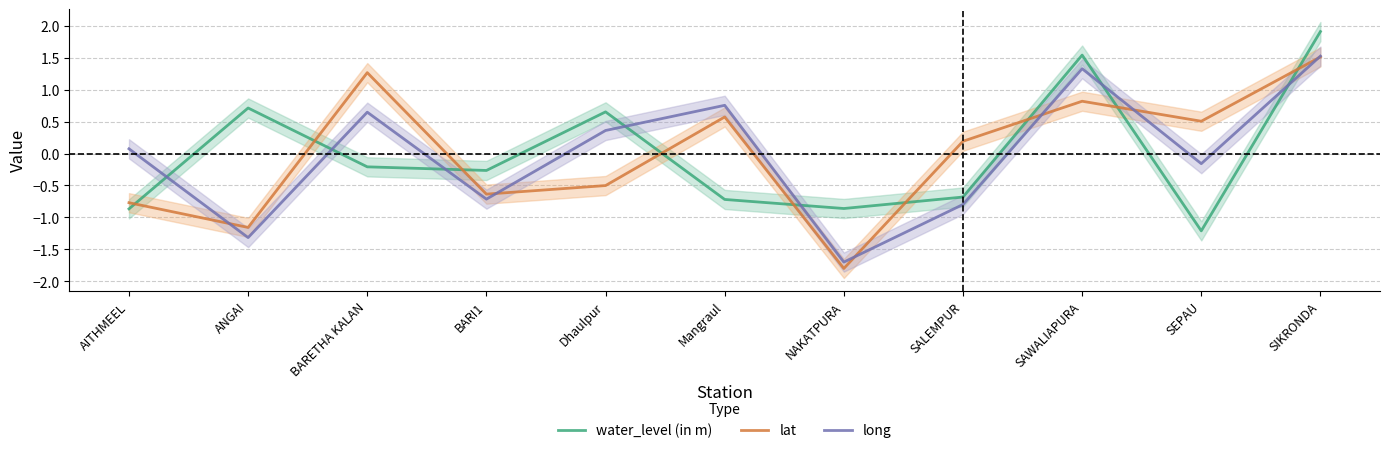

What is the highest value of the lat series?

1.5